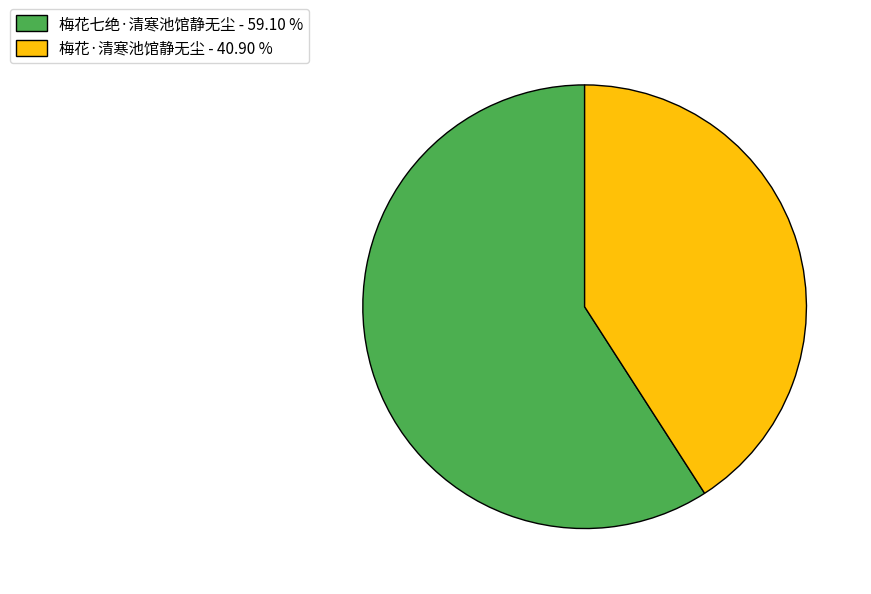

Which slice is the smallest?

梅花·清寒池馆静无尘